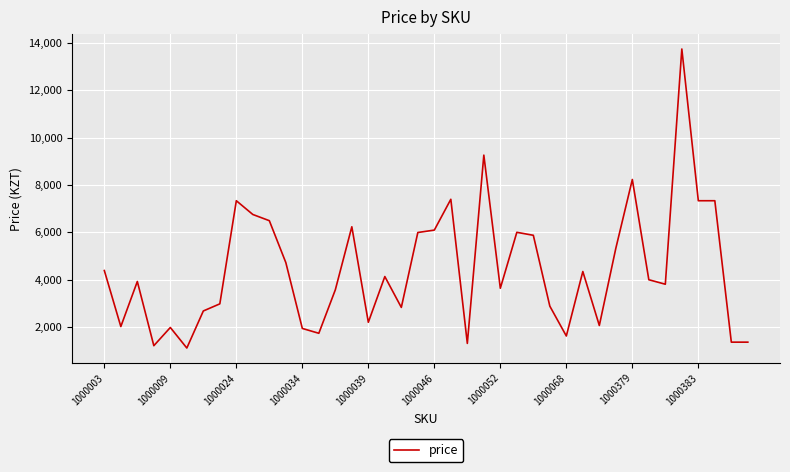

What is the minimum value shown in the chart?

1101